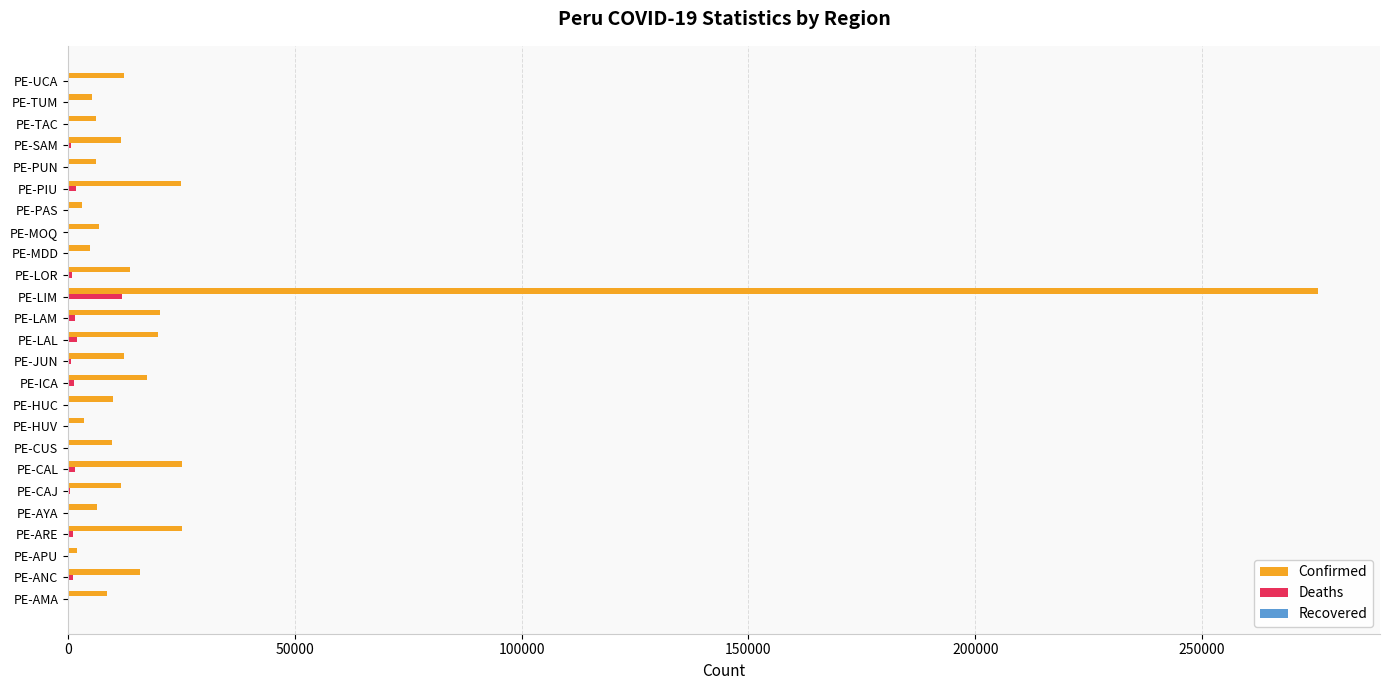

What is the greatest value displayed?

275432